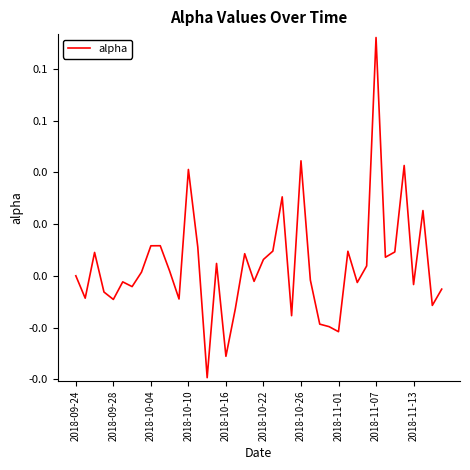

How many values are below zero?

19